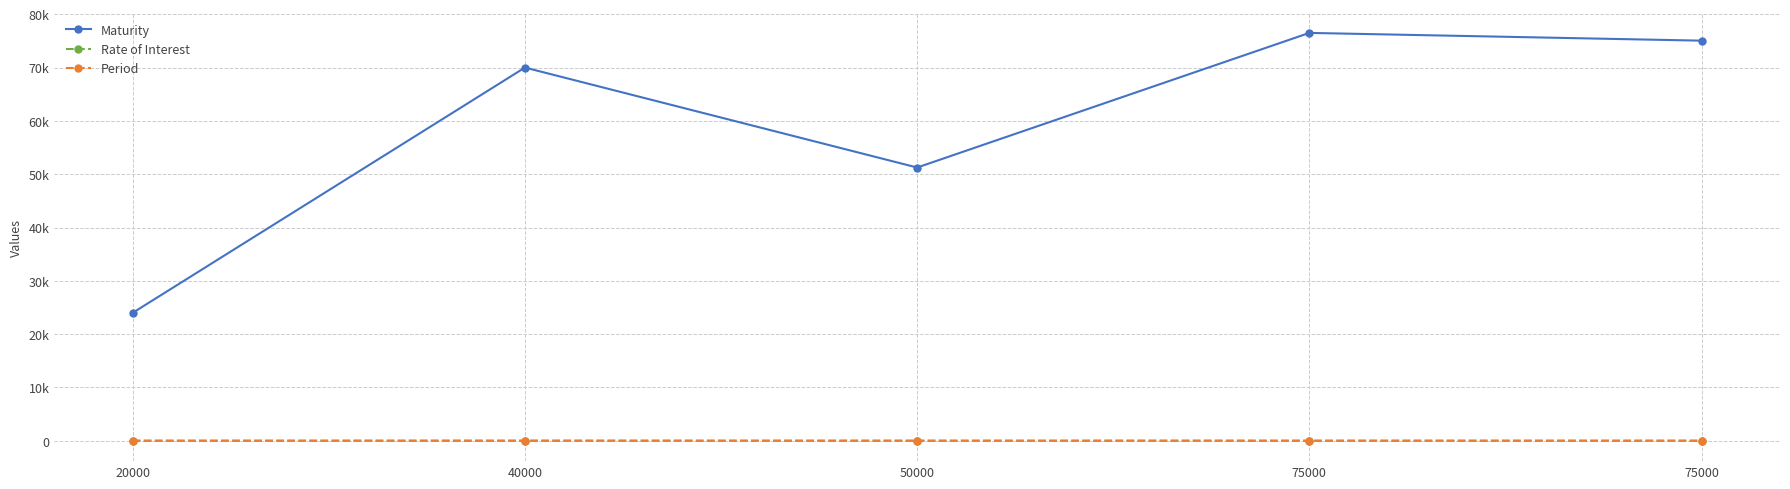

True or false: Period has a value of 1.5 at 40000.

False